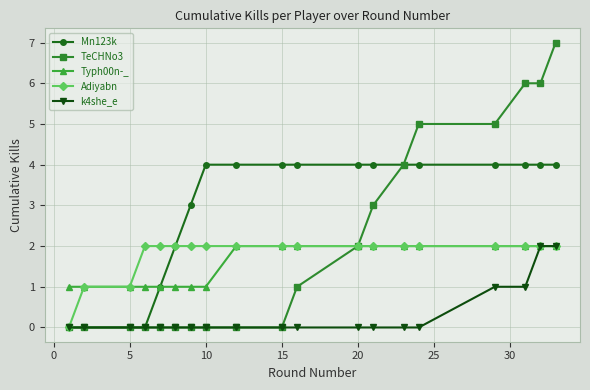

How many lines are shown in the chart?

5